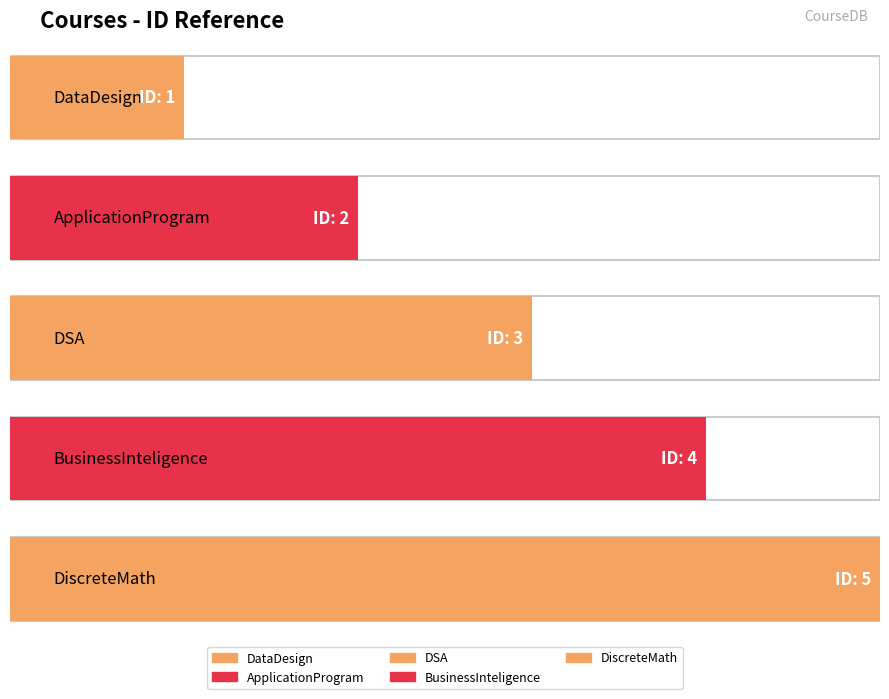

Where does the data first go above 3?

BusinessInteligence